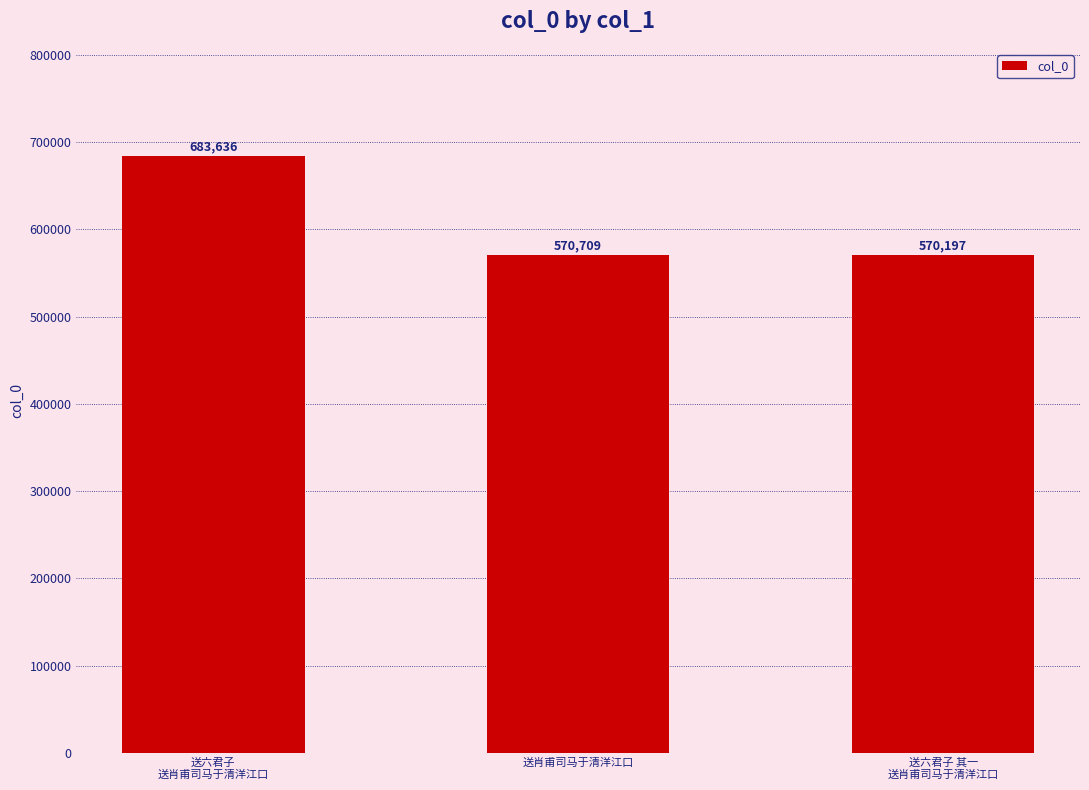

Where does the data first go above 570709?

送六君子
送肖甫司马于清洋江口